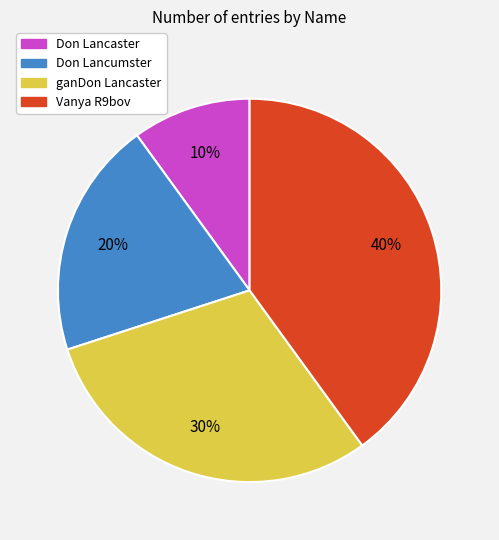

Combined, do Don Lancumster and Vanya R9bov account for over 50%?

Yes